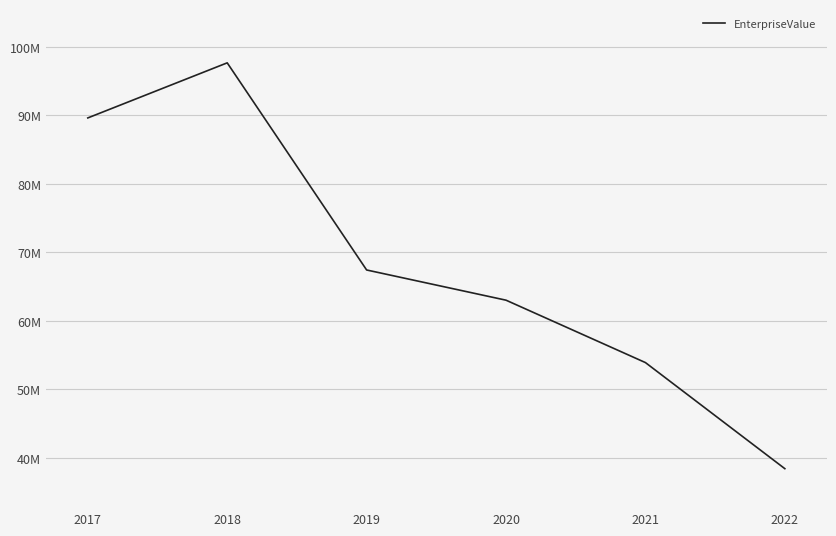

What is the value of the 3rd point from the left?

67437220.0